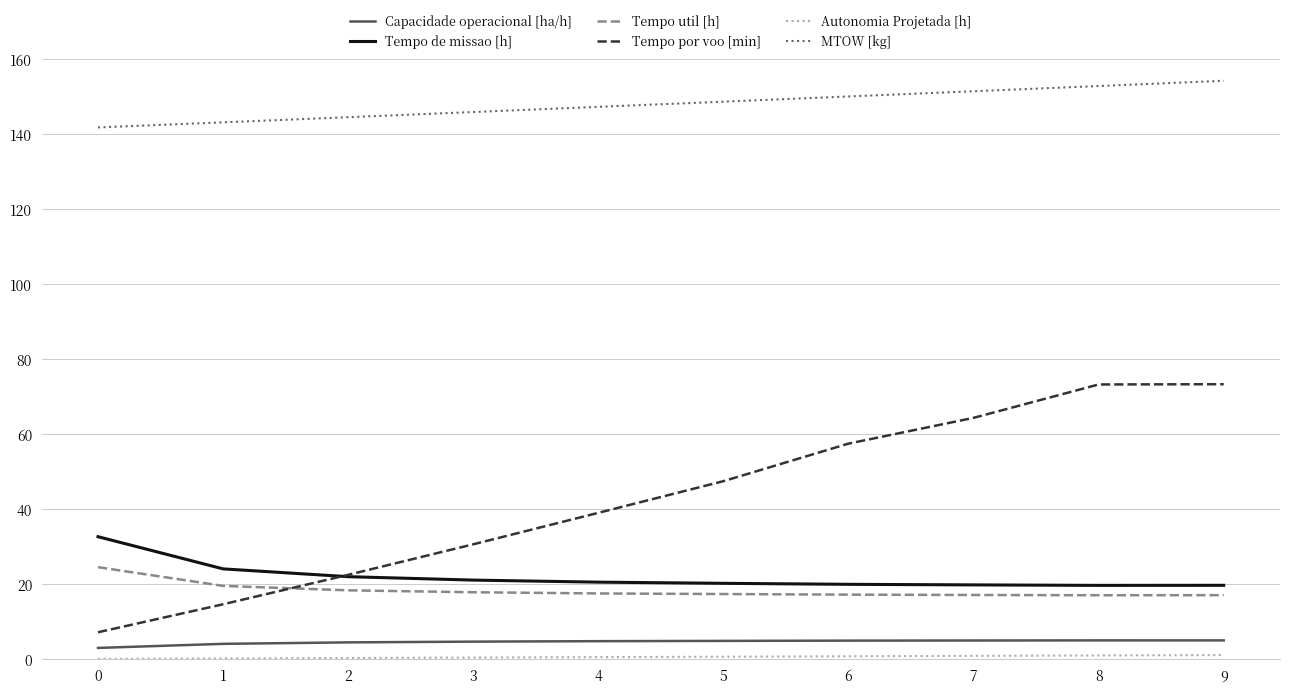

What is the lowest value of the Tempo de missao [h] series?

19.7